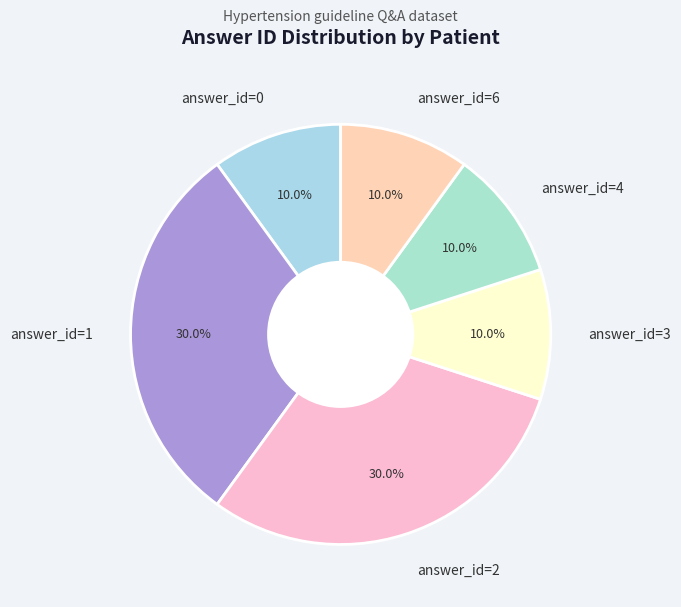

Is there any slice that represents more than half of the pie?

No